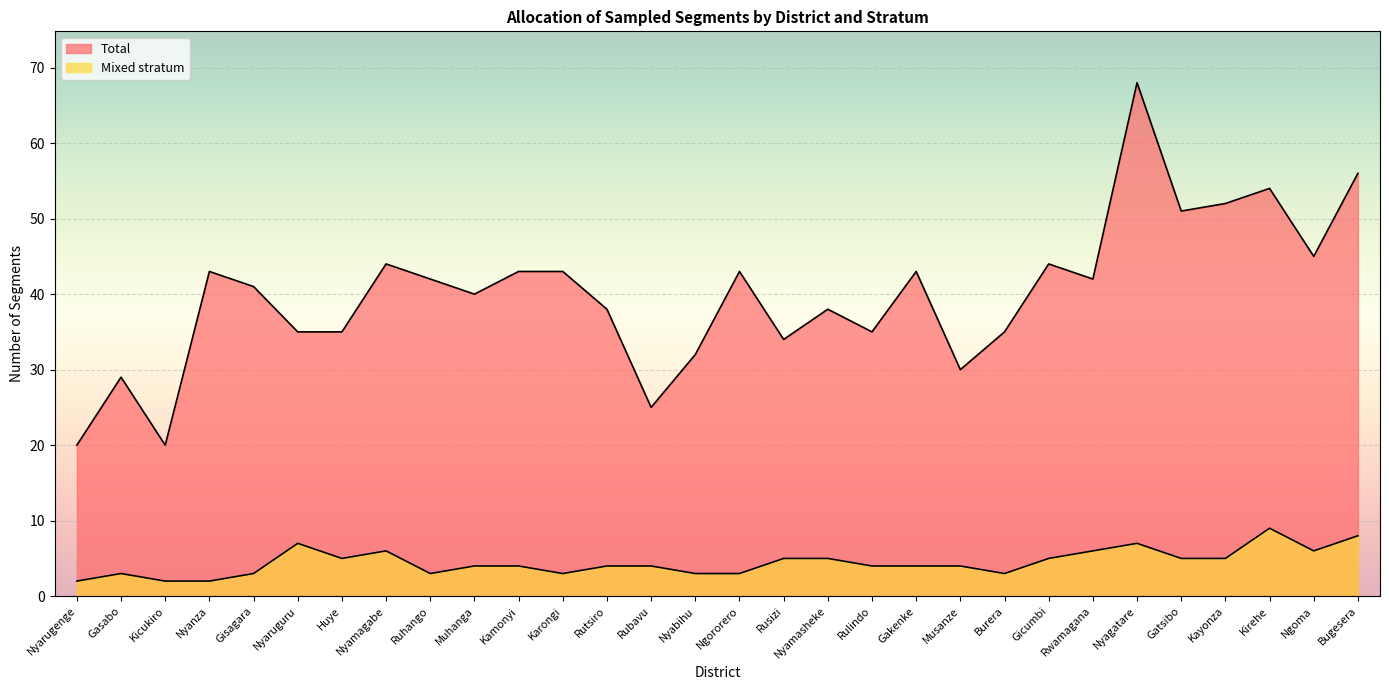

Reading right to left, list all the values displayed in this chart.

Total: Bugesera=56	Ngoma=45	Kirehe=54	Kayonza=52	Gatsibo=51	Nyagatare=68	Rwamagana=42	Gicumbi=44	Burera=35	Musanze=30	Gakenke=43	Rulindo=35	Nyamasheke=38	Rusizi=34	Ngororero=43	Nyabihu=32	Rubavu=25	Rutsiro=38	Karongi=43	Kamonyi=43	Muhanga=40	Ruhango=42	Nyamagabe=44	Huye=35	Nyaruguru=35	Gisagara=41	Nyanza=43	Kicukiro=20	Gasabo=29	Nyarugenge=20
Mixed stratum: Bugesera=8	Ngoma=6	Kirehe=9	Kayonza=5	Gatsibo=5	Nyagatare=7	Rwamagana=6	Gicumbi=5	Burera=3	Musanze=4	Gakenke=4	Rulindo=4	Nyamasheke=5	Rusizi=5	Ngororero=3	Nyabihu=3	Rubavu=4	Rutsiro=4	Karongi=3	Kamonyi=4	Muhanga=4	Ruhango=3	Nyamagabe=6	Huye=5	Nyaruguru=7	Gisagara=3	Nyanza=2	Kicukiro=2	Gasabo=3	Nyarugenge=2